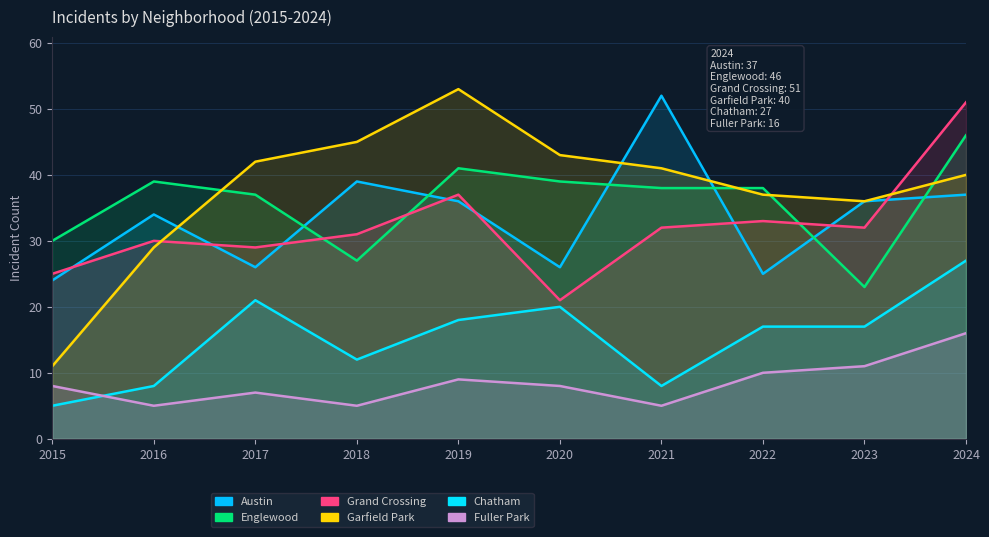

What is the value of the Austin point at the 3rd from the left?

26